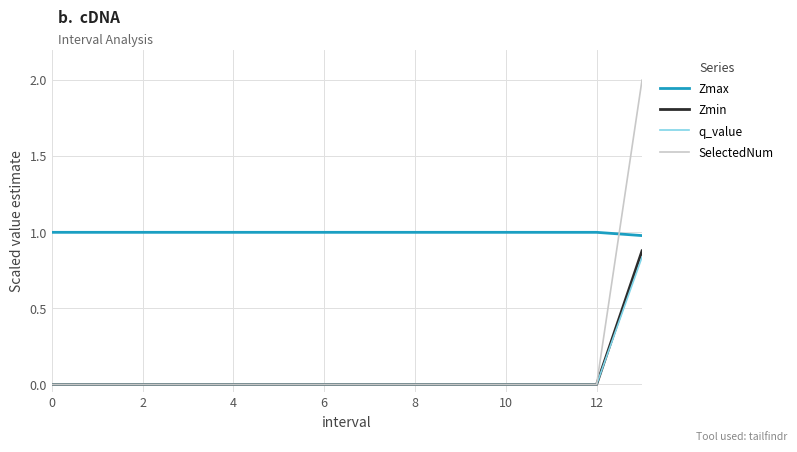

What is the maximum value shown in the chart?

2.0